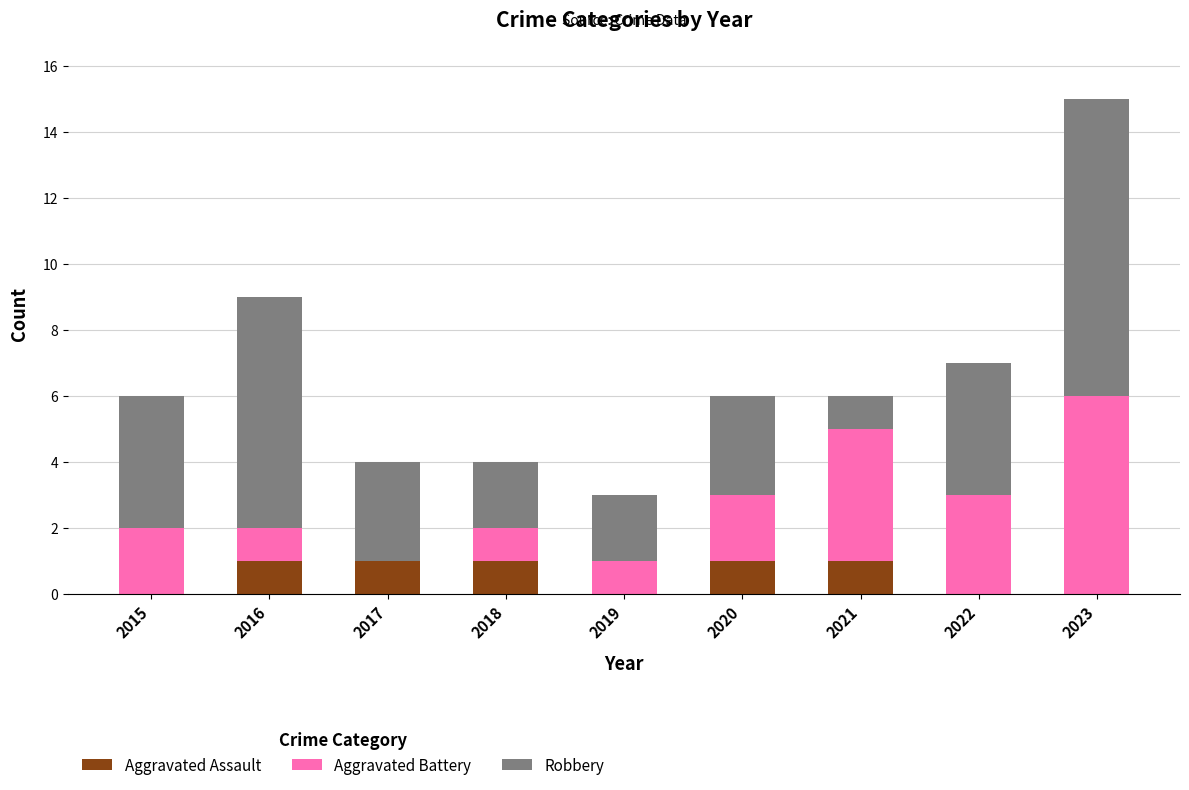

What is the sum of all Aggravated Assault values?

5